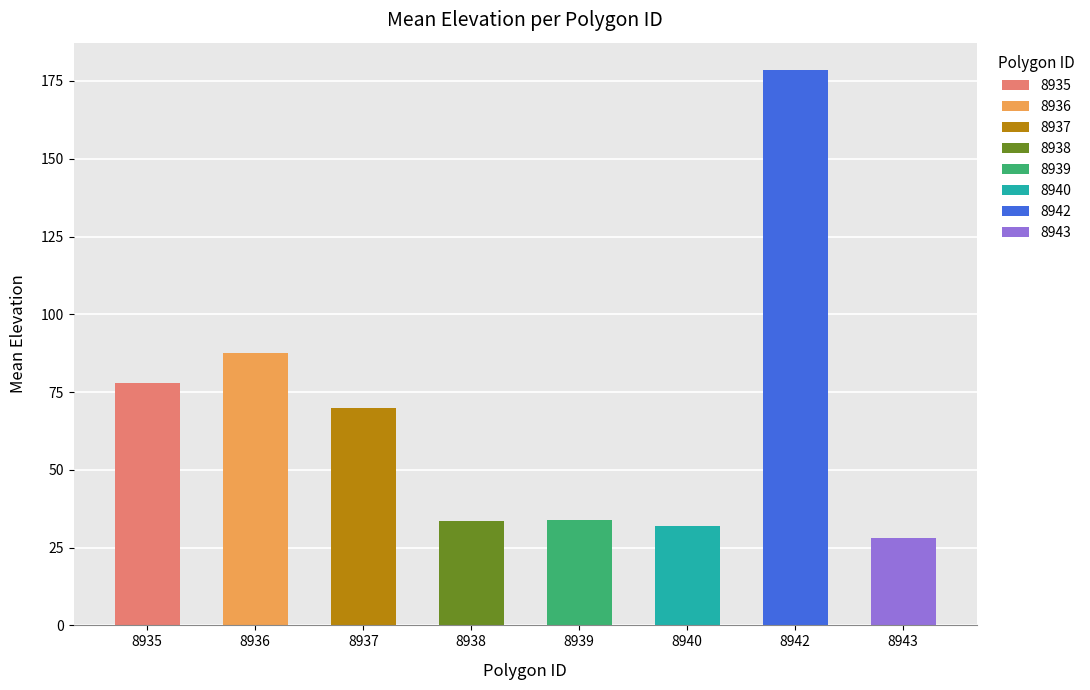

At which label is the value closest to 103?

8936